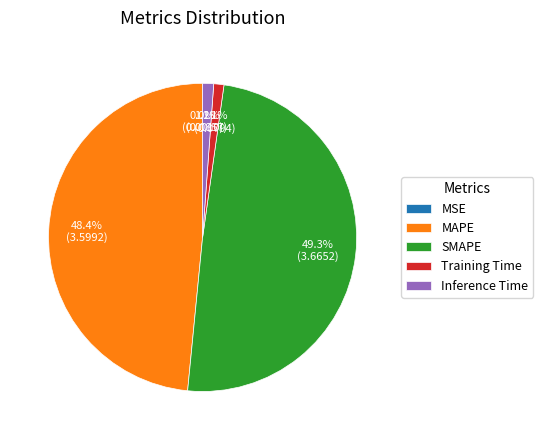

To the nearest percent, what portion does Training Time represent?

1%